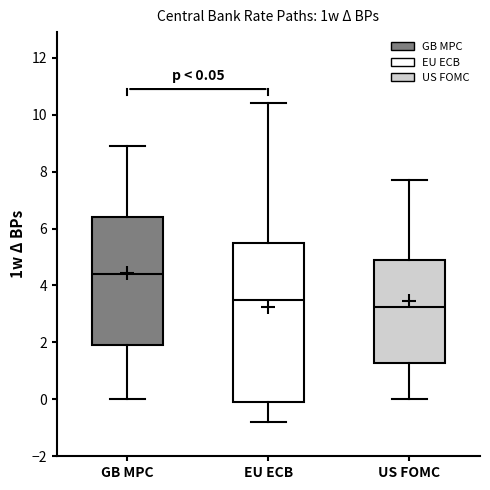

Which box's median line is the lowest?

US FOMC